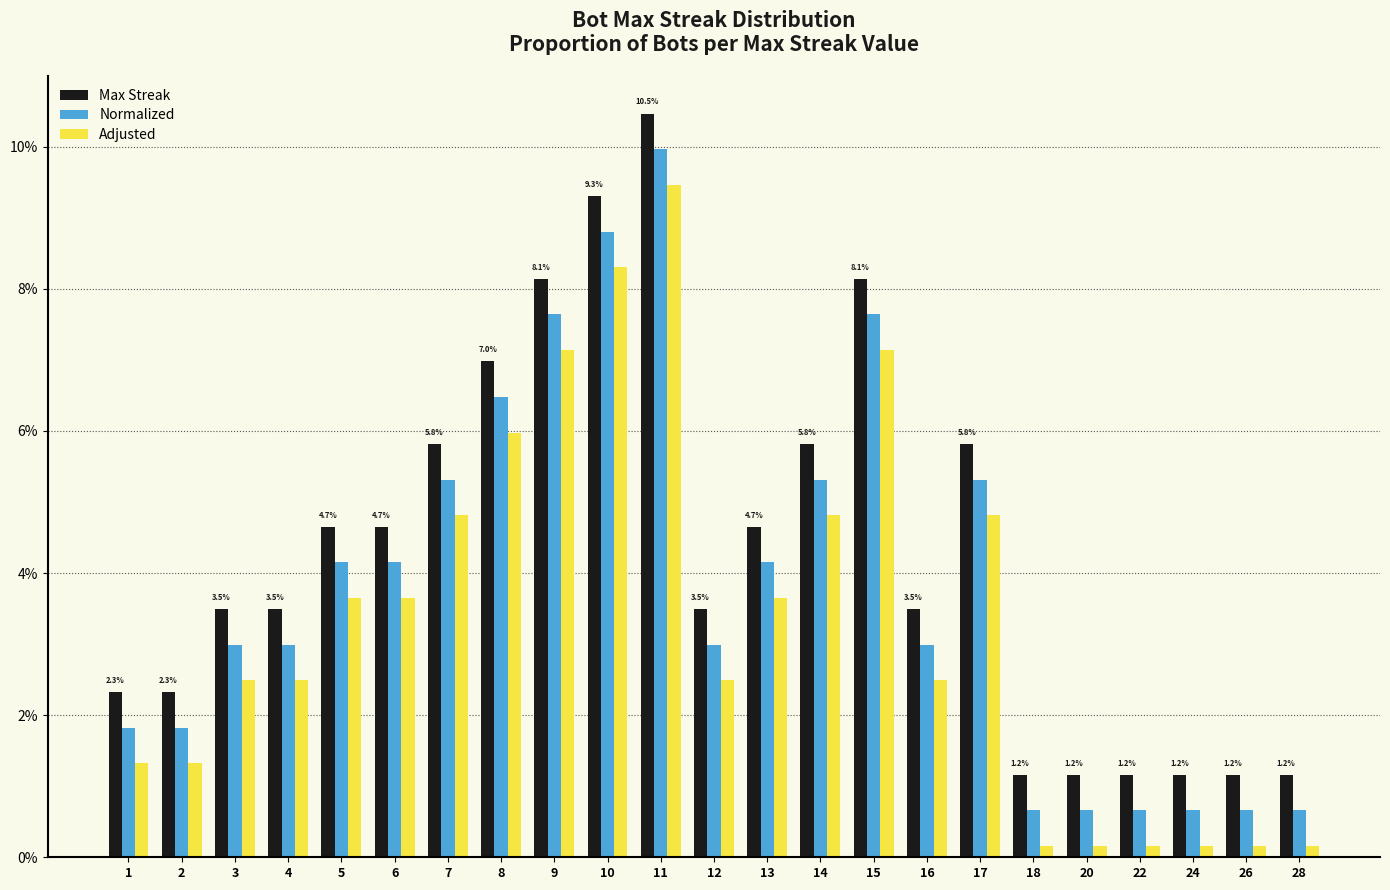

Reading left to right, extract all data points from this chart.

Max Streak: 1=0.0	2=0.0	3=0.0	4=0.0	5=0.0	6=0.0	7=0.1	8=0.1	9=0.1	10=0.1	11=0.1	12=0.0	13=0.0	14=0.1	15=0.1	16=0.0	17=0.1	18=0.0	20=0.0	22=0.0	24=0.0	26=0.0	28=0.0
Normalized: 1=0.0	2=0.0	3=0.0	4=0.0	5=0.0	6=0.0	7=0.1	8=0.1	9=0.1	10=0.1	11=0.1	12=0.0	13=0.0	14=0.1	15=0.1	16=0.0	17=0.1	18=0.0	20=0.0	22=0.0	24=0.0	26=0.0	28=0.0
Adjusted: 1=0.0	2=0.0	3=0.0	4=0.0	5=0.0	6=0.0	7=0.0	8=0.1	9=0.1	10=0.1	11=0.1	12=0.0	13=0.0	14=0.0	15=0.1	16=0.0	17=0.0	18=0.0	20=0.0	22=0.0	24=0.0	26=0.0	28=0.0